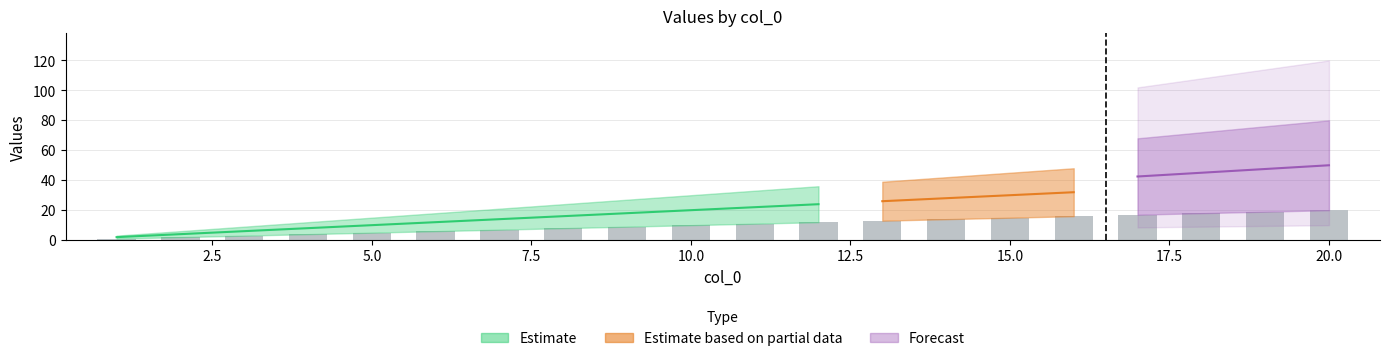

The chart shows a value of 11 at 17.5. True or false?

False